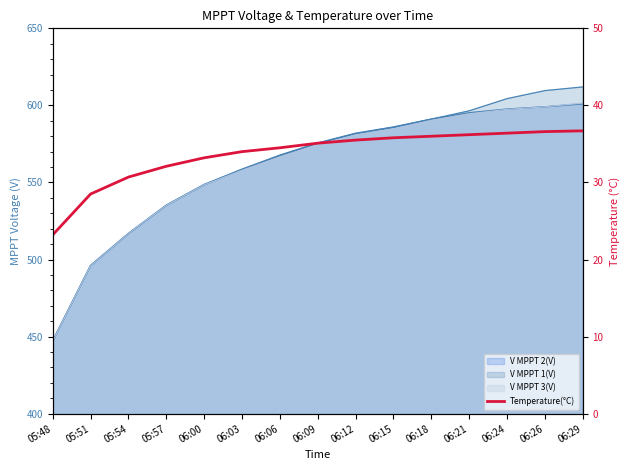

What position from the left is 06:26?

14